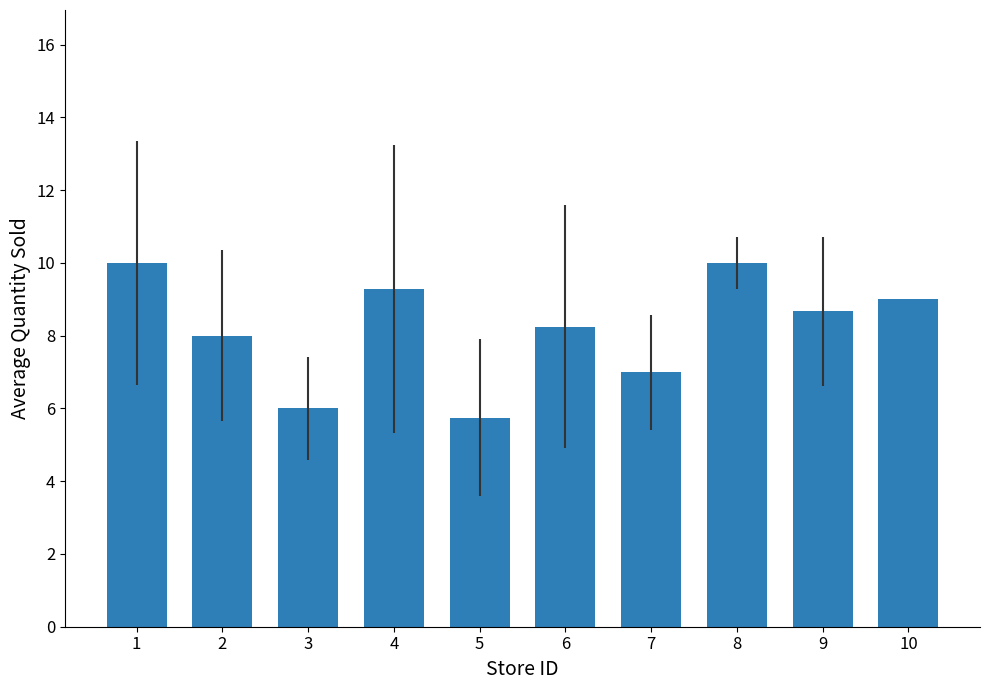

Where does the data first go above 8?

1